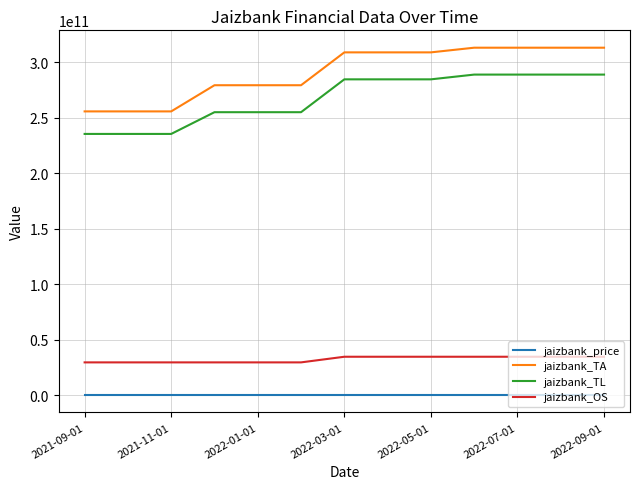

Does the chart display data point markers on the line(s)?

No